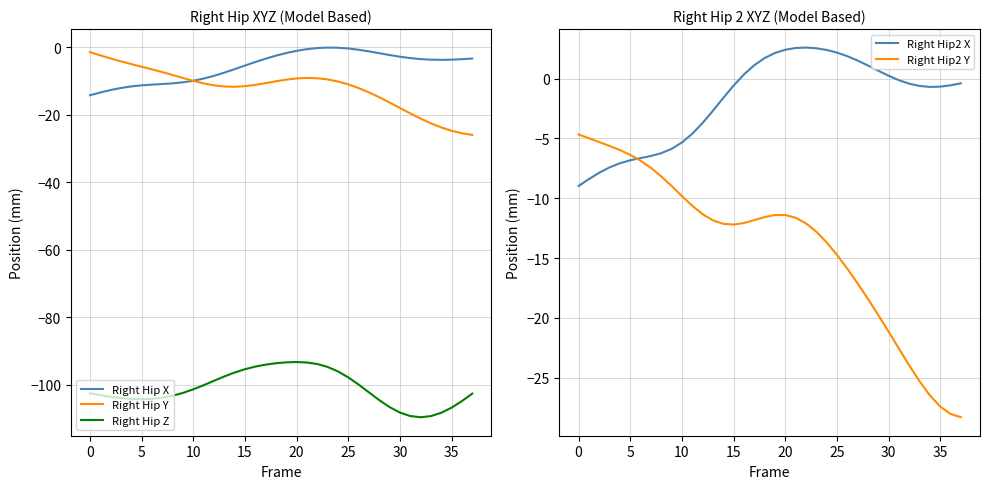

Where is the first local maximum for Right Hip2 X?

22